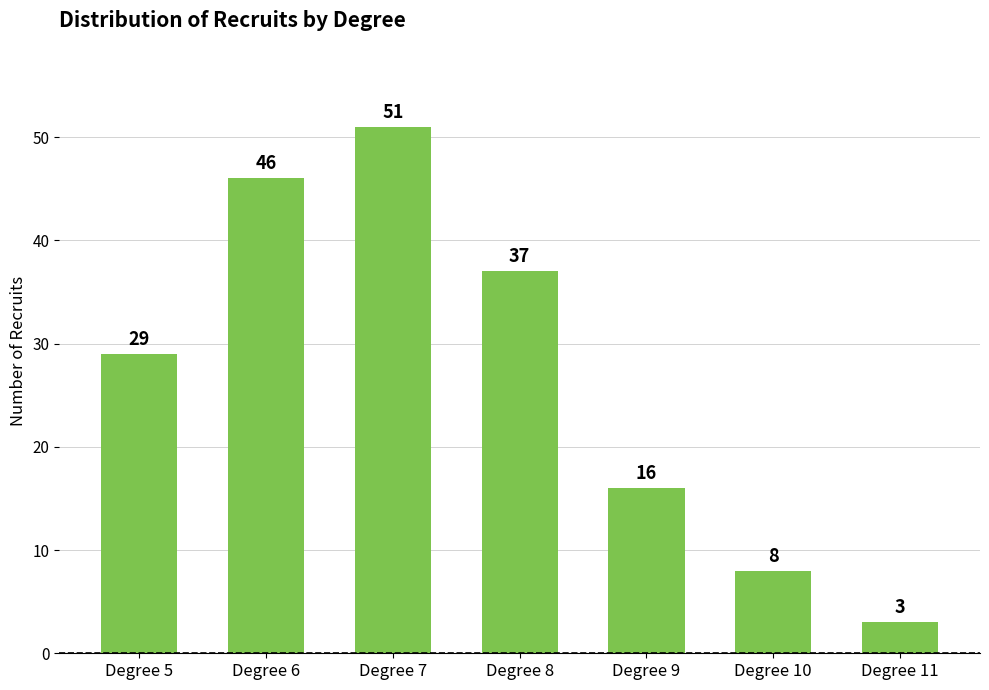

Are the bars grouped side by side (vs. stacked)?

No